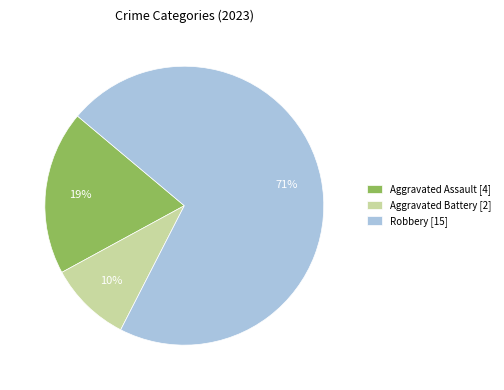

To the nearest percent, what is the combined percentage of Aggravated Battery [2] and Robbery [15]?

81%